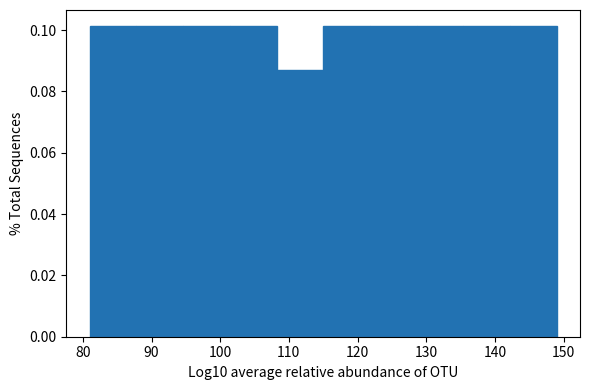

What is the height of the bar covering 115.0 to 121.8 on the x-axis? Neither the bar edges nor the heights are printed on the chart, so give them approximately, as read against the axes.

0.102